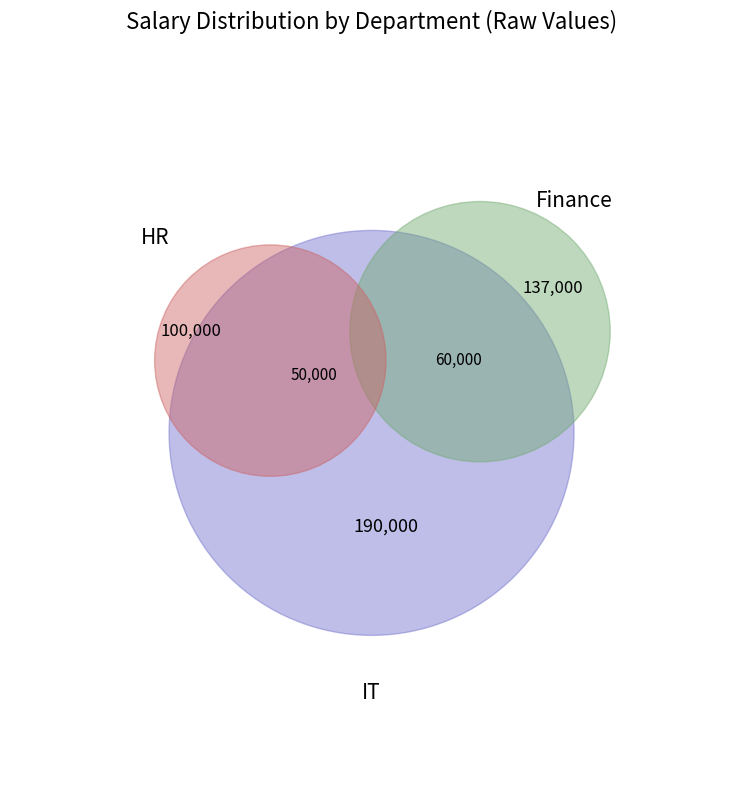

Does any single category account for the majority?

No